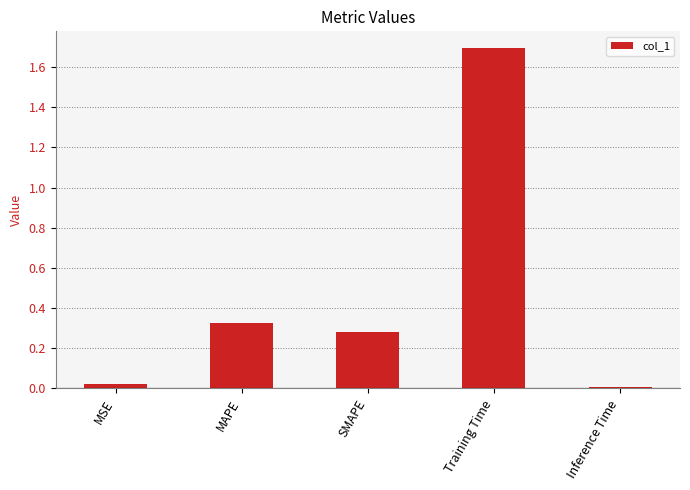

List the labels in order of value, largest first.

Training Time, MAPE, SMAPE, MSE, Inference Time